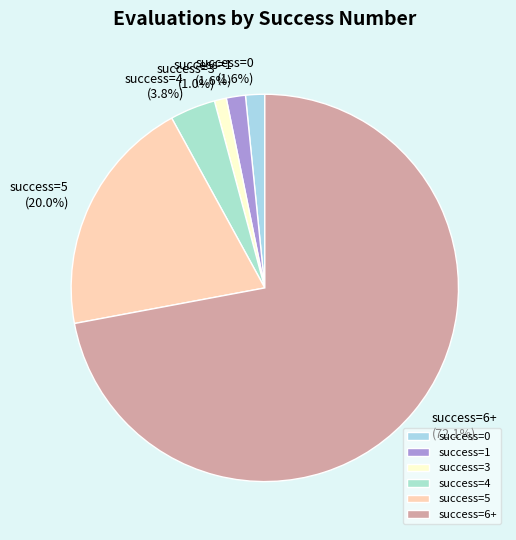

Is there any slice that represents more than half of the pie?

Yes